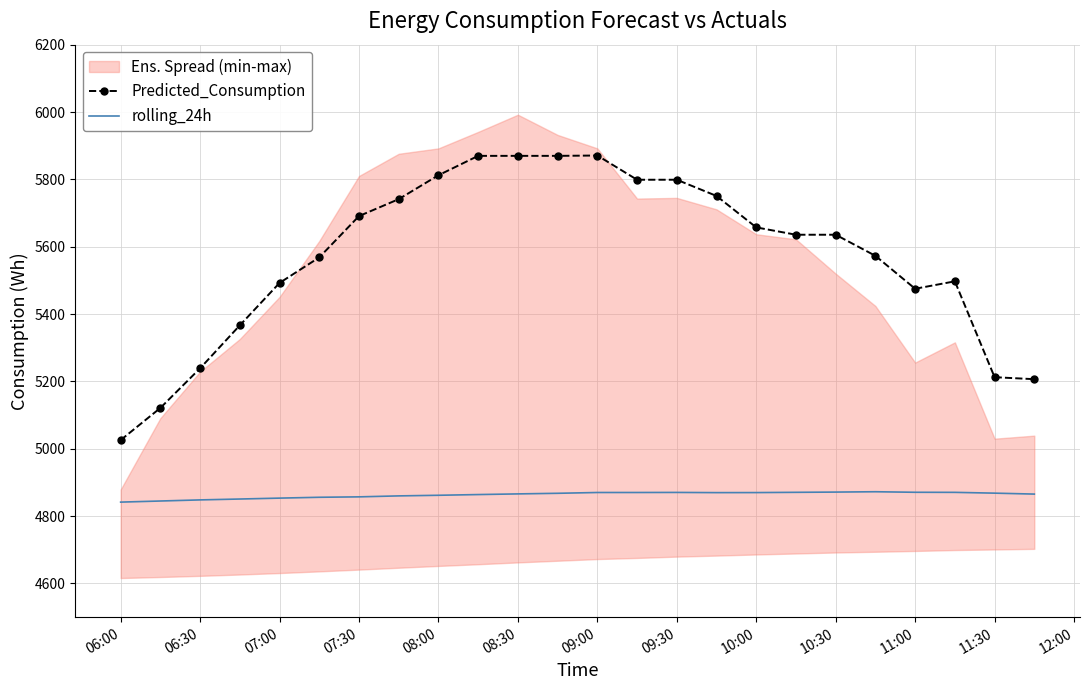

Which category has the lowest value in the Predicted_Consumption series?

06:00